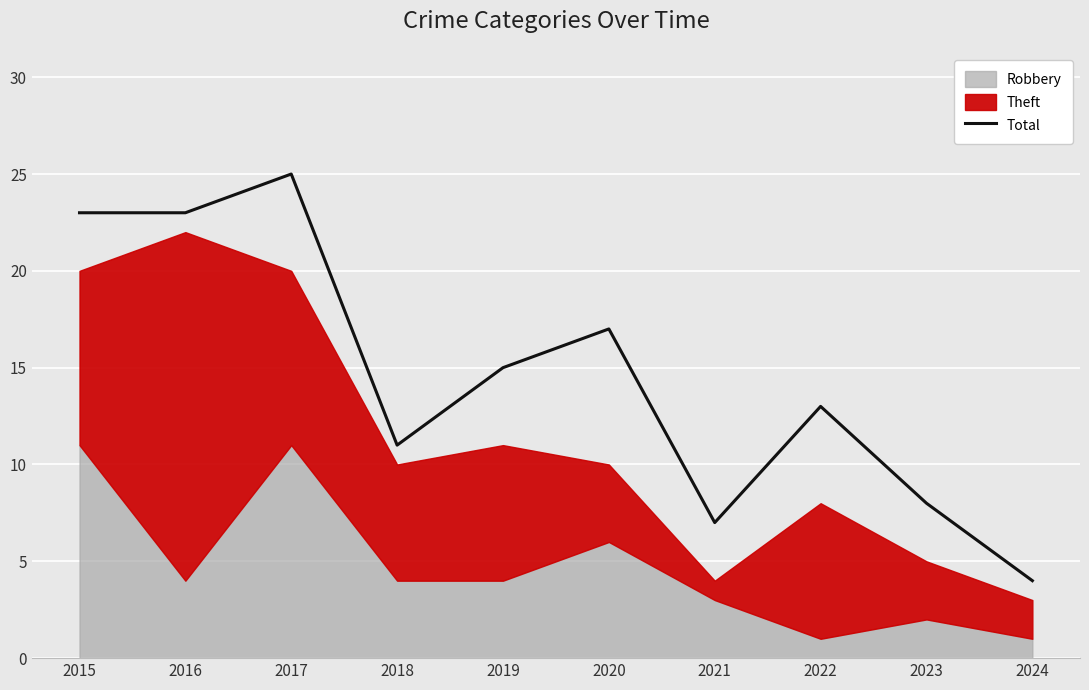

True or false: the data shows 25 at 2017.

True